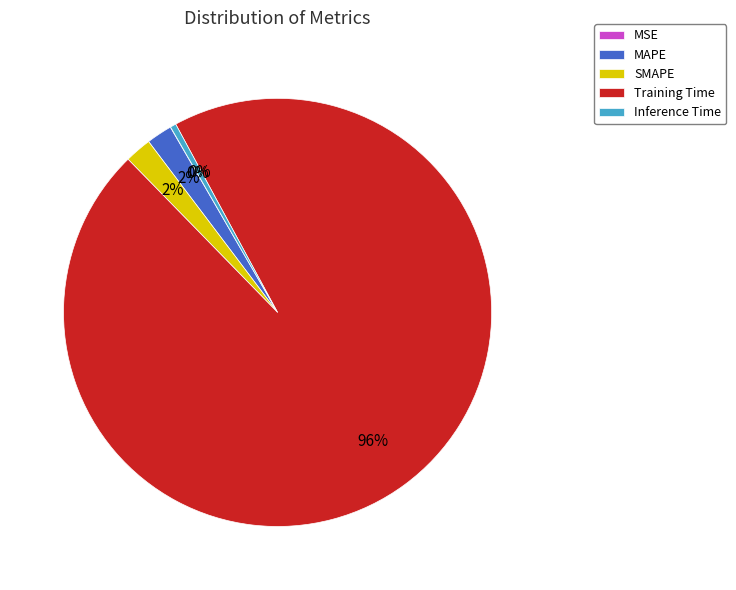

What is the largest slice in the pie chart?

Training Time